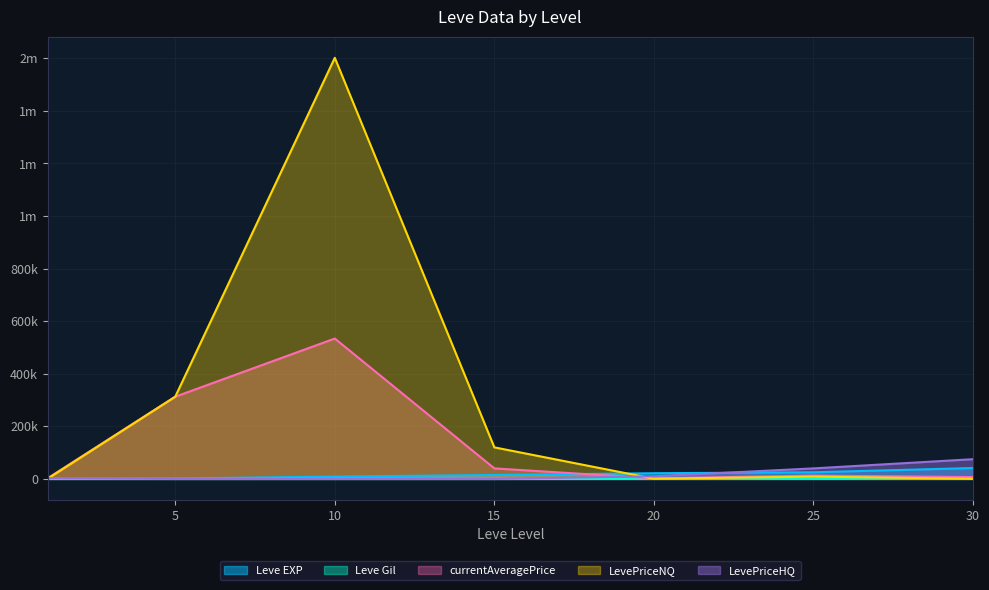

The value of LevePriceNQ at 1 is 820.6. True or false?

False